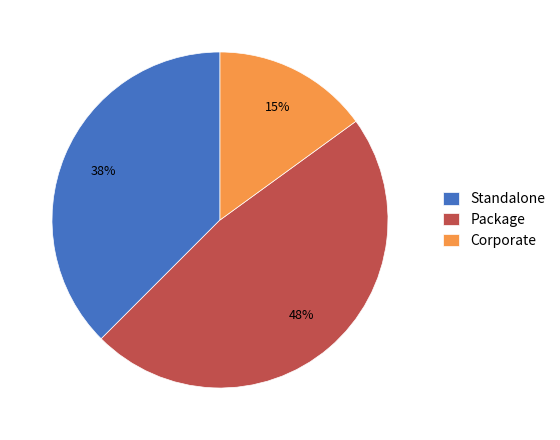

How many slices are in this pie chart?

3